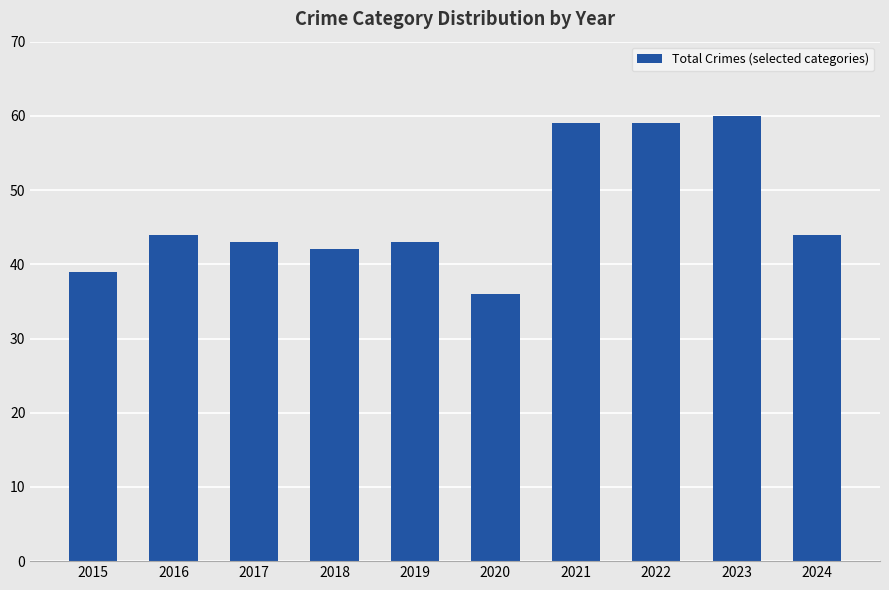

Does the chart contain stacked bars?

No